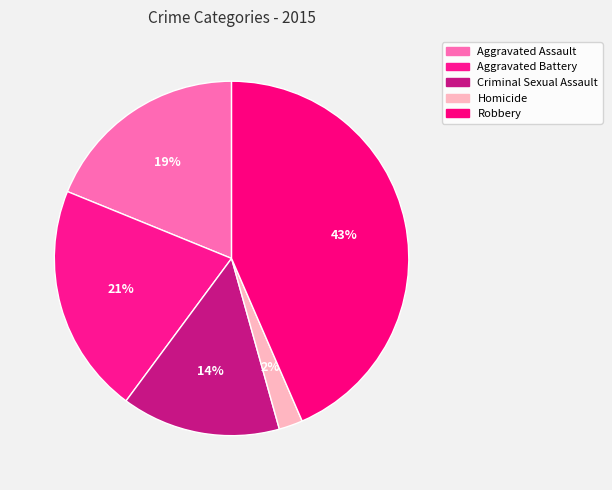

Is the sum of Robbery and Homicide greater than half?

No